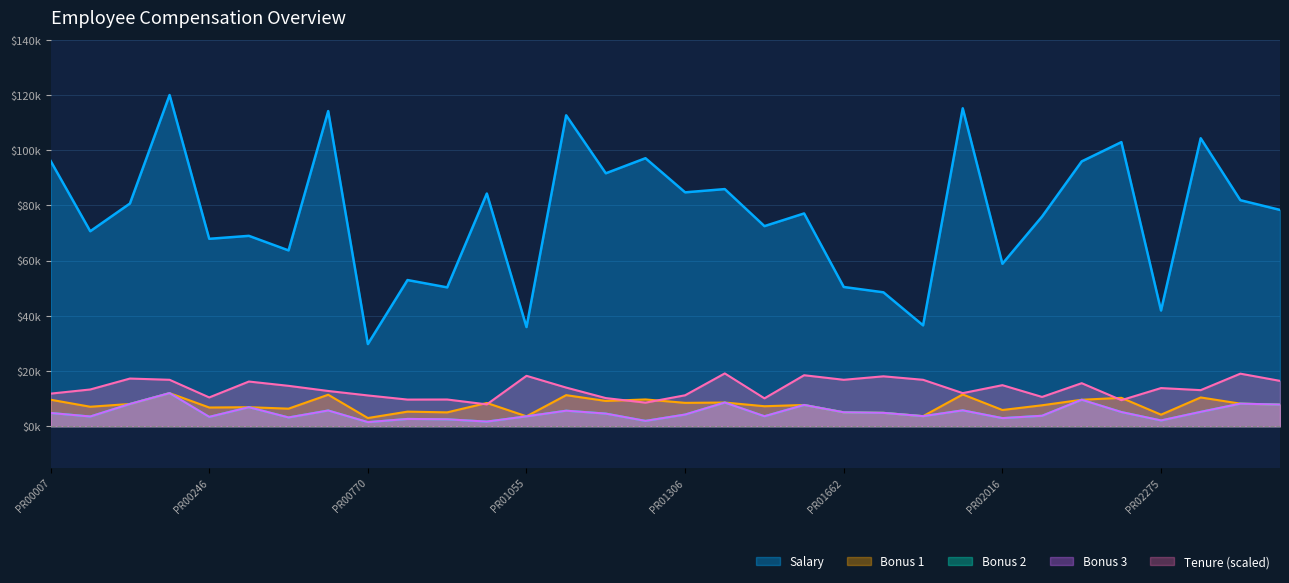

True or false: Bonus 2 and Tenure cross at least once.

False